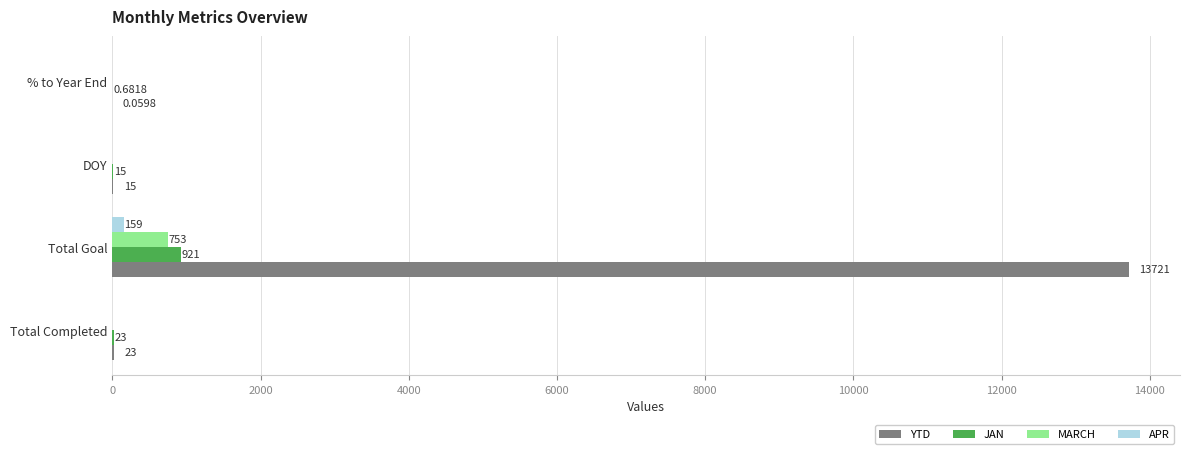

At which label does APR reach its peak?

Total Goal